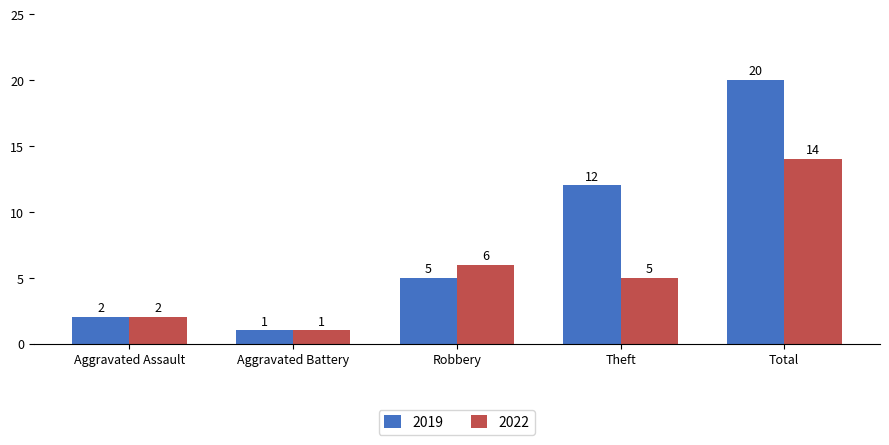

How many groups of bars are there?

5